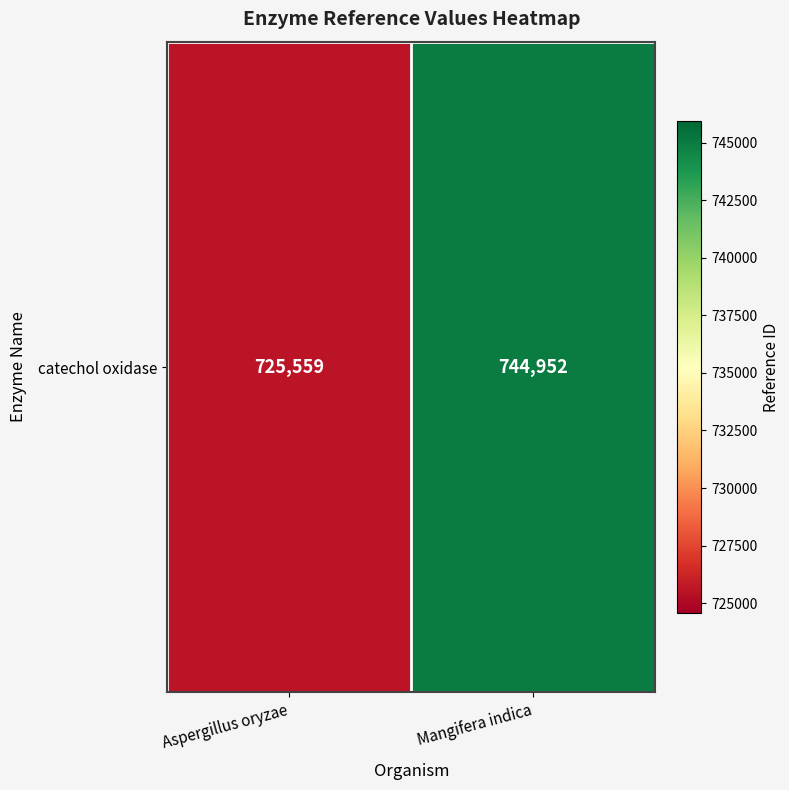

List the labels in order of value, smallest first.

Aspergillus oryzae, Mangifera indica